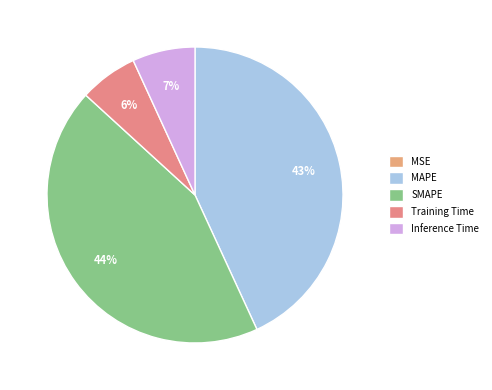

How much of the chart is everything except SMAPE?

56.3%